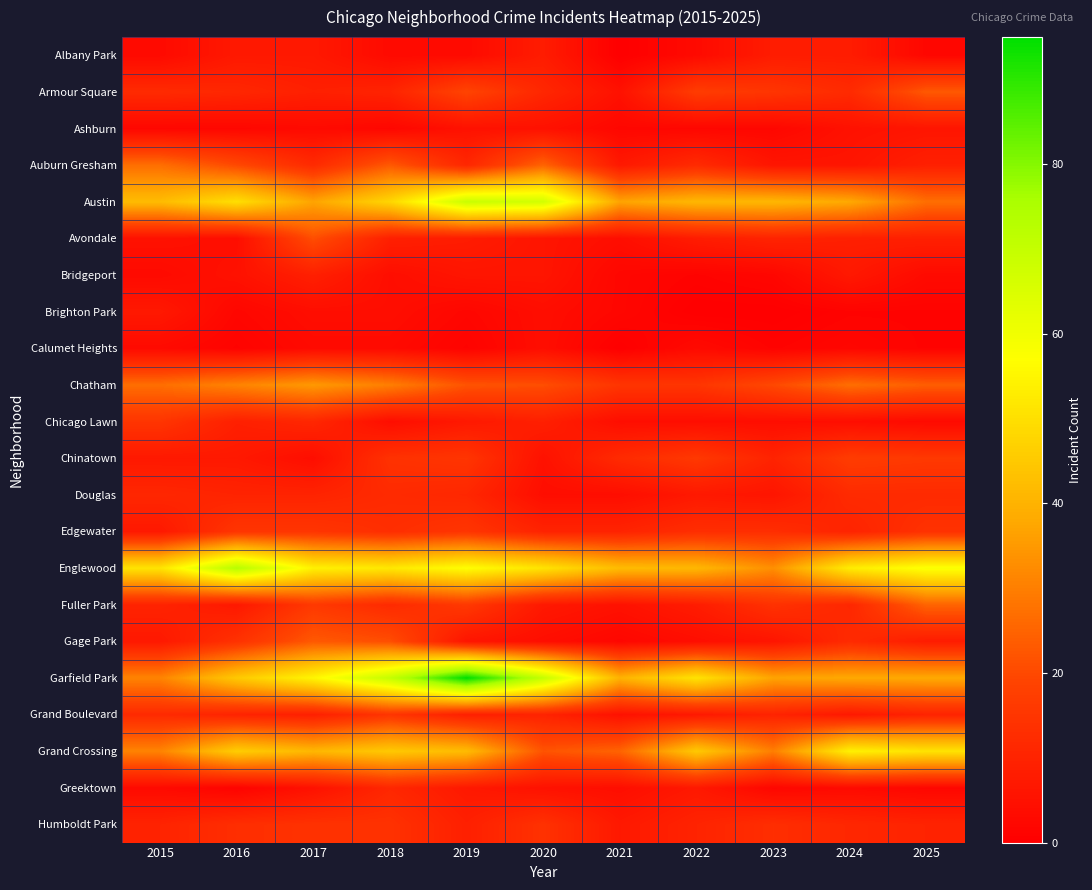

Reading left to right, what are all the values shown in this chart?

Albany Park: 2015=3	2016=7	2017=7	2018=3	2019=3	2020=8	2021=0	2022=3	2023=8	2024=8	2025=2
Armour Square: 2015=12	2016=11	2017=9	2018=10	2019=19	2020=11	2021=5	2022=17	2023=15	2024=12	2025=23
Ashburn: 2015=2	2016=2	2017=3	2018=2	2019=5	2020=5	2021=2	2022=2	2023=2	2024=5	2025=6
Auburn Gresham: 2015=27	2016=20	2017=12	2018=23	2019=11	2020=25	2021=7	2022=12	2023=6	2024=6	2025=9
Austin: 2015=42	2016=50	2017=37	2018=48	2019=69	2020=67	2021=37	2022=41	2023=41	2024=38	2025=27
Avondale: 2015=5	2016=4	2017=21	2018=9	2019=8	2020=6	2021=4	2022=8	2023=10	2024=9	2025=9
Bridgeport: 2015=3	2016=5	2017=9	2018=4	2019=6	2020=6	2021=2	2022=1	2023=2	2024=7	2025=3
Brighton Park: 2015=7	2016=2	2017=4	2018=4	2019=2	2020=4	2021=2	2022=0	2023=0	2024=1	2025=1
Calumet Heights: 2015=3	2016=1	2017=3	2018=3	2019=1	2020=4	2021=0	2022=3	2023=1	2024=2	2025=1
Chatham: 2015=27	2016=31	2017=35	2018=30	2019=22	2020=21	2021=15	2022=15	2023=20	2024=27	2025=24
Chicago Lawn: 2015=15	2016=9	2017=11	2018=4	2019=7	2020=9	2021=4	2022=4	2023=4	2024=4	2025=3
Chinatown: 2015=7	2016=7	2017=4	2018=14	2019=15	2020=5	2021=12	2022=16	2023=10	2024=17	2025=16
Douglas: 2015=11	2016=10	2017=10	2018=12	2019=11	2020=4	2021=4	2022=7	2023=6	2024=12	2025=12
Edgewater: 2015=7	2016=15	2017=15	2018=13	2019=15	2020=10	2021=10	2022=13	2023=13	2024=10	2025=14
Englewood: 2015=51	2016=73	2017=54	2018=52	2019=57	2020=51	2021=42	2022=41	2023=33	2024=53	2025=58
Fuller Park: 2015=10	2016=7	2017=16	2018=12	2019=16	2020=7	2021=5	2022=8	2023=14	2024=11	2025=25
Gage Park: 2015=7	2016=14	2017=23	2018=21	2019=6	2020=4	2021=2	2022=4	2023=6	2024=12	2025=8
Garfield Park: 2015=31	2016=45	2017=55	2018=70	2019=95	2020=70	2021=40	2022=51	2023=37	2024=38	2025=38
Grand Boulevard: 2015=12	2016=10	2017=9	2018=15	2019=9	2020=10	2021=5	2022=7	2023=10	2024=7	2025=10
Grand Crossing: 2015=31	2016=46	2017=41	2018=45	2019=42	2020=22	2021=25	2022=45	2023=30	2024=54	2025=51
Greektown: 2015=3	2016=1	2017=5	2018=11	2019=7	2020=5	2021=4	2022=7	2023=2	2024=3	2025=2
Humboldt Park: 2015=10	2016=13	2017=14	2018=14	2019=9	2020=14	2021=7	2022=10	2023=13	2024=11	2025=10